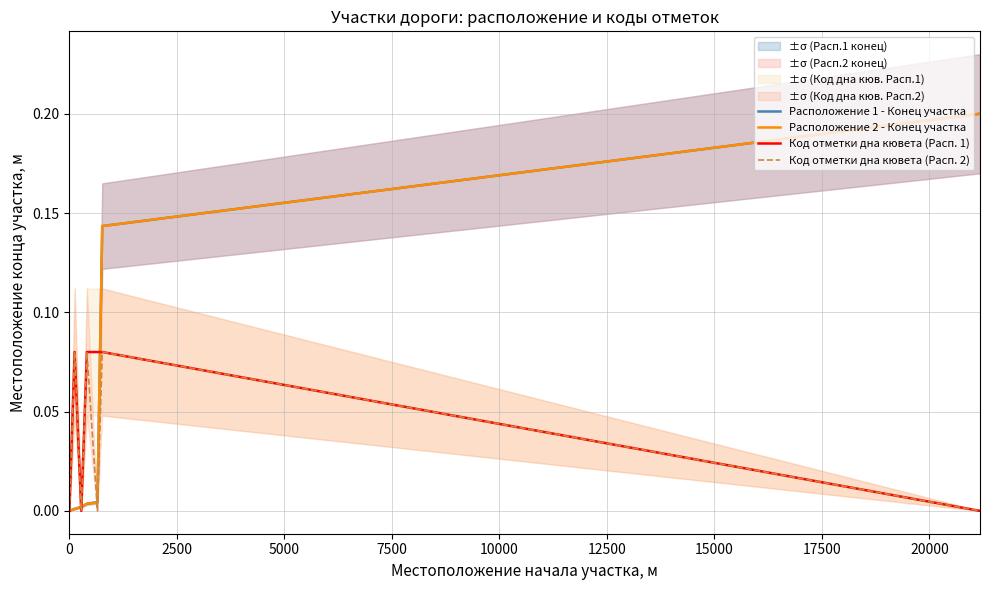

What is the total value across all series at 12500?

0.4